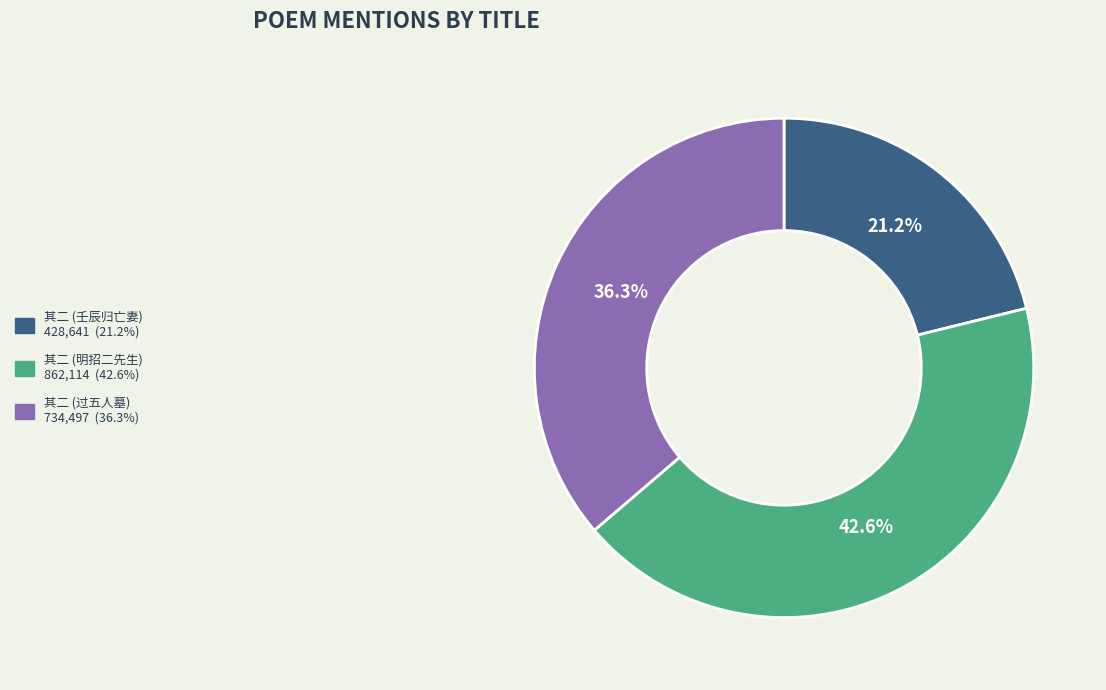

Does any single category account for the majority?

No